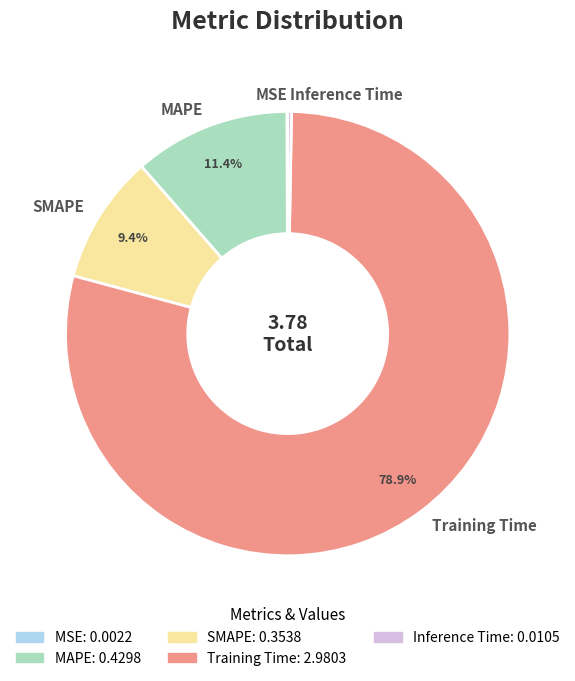

To the nearest percent, what is the combined percentage of Inference Time and MAPE?

12%